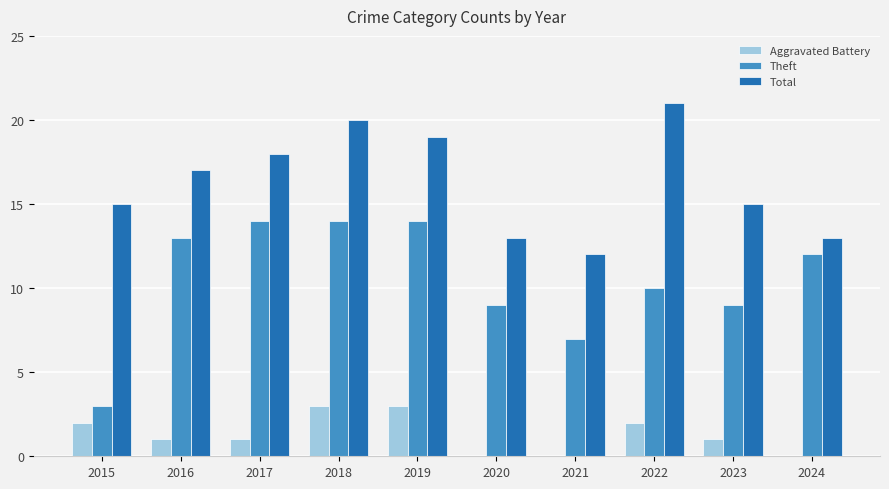

Reading left to right, list all the values displayed in this chart.

Aggravated Battery: 2	1	1	3	3	0	0	2	1	0
Theft: 3	13	14	14	14	9	7	10	9	12
Total: 15	17	18	20	19	13	12	21	15	13